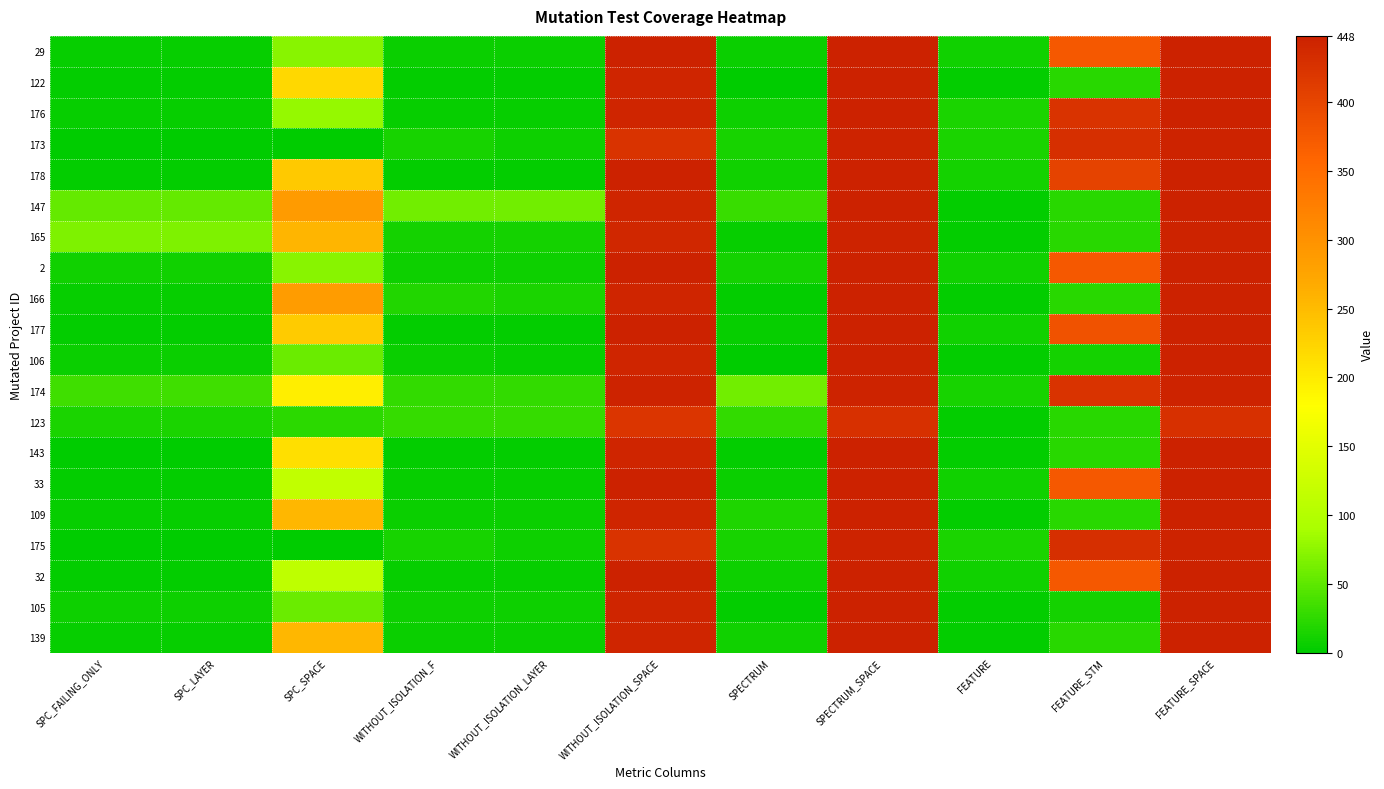

Count the number of categories in the chart.

11